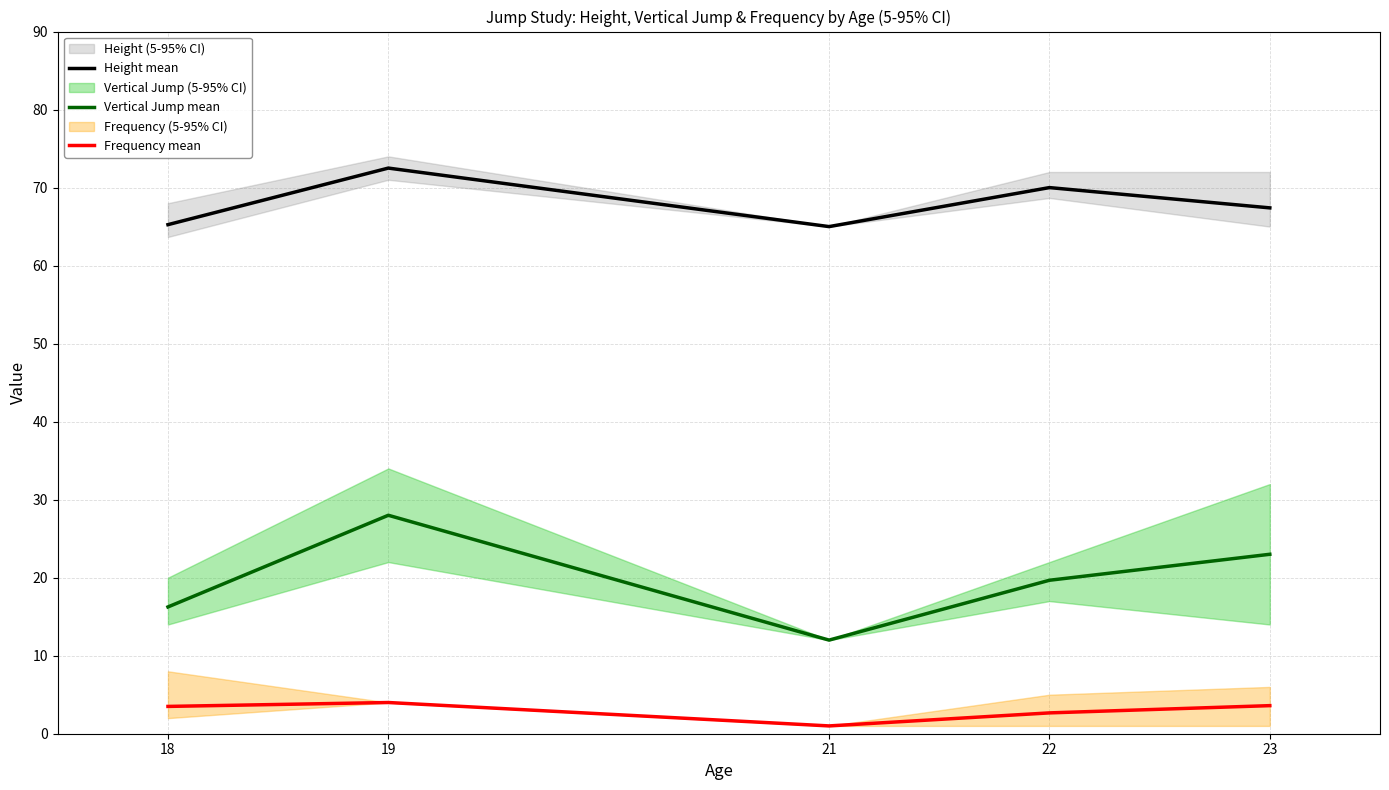

Between 22 and 21, which is larger?

22